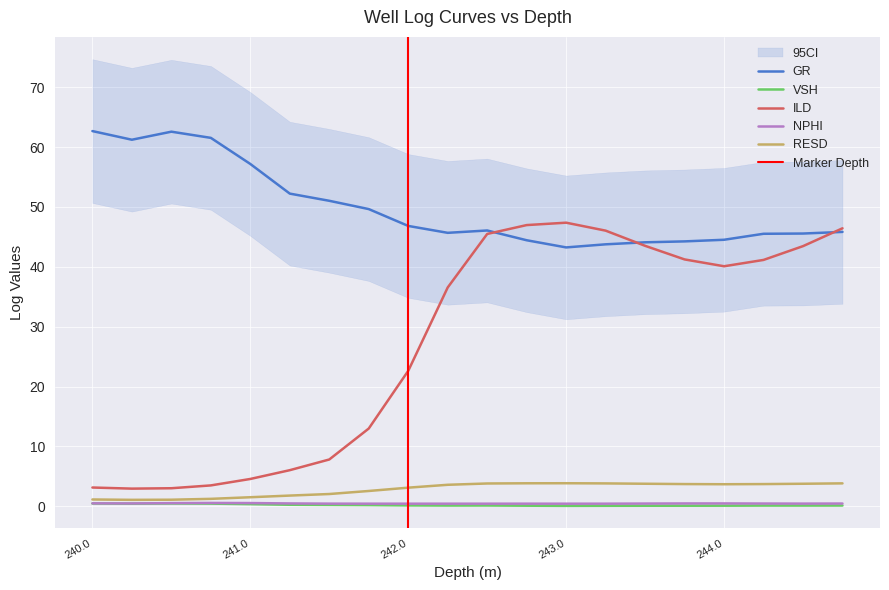

At which category does VSH reach its first local peak?

240.5